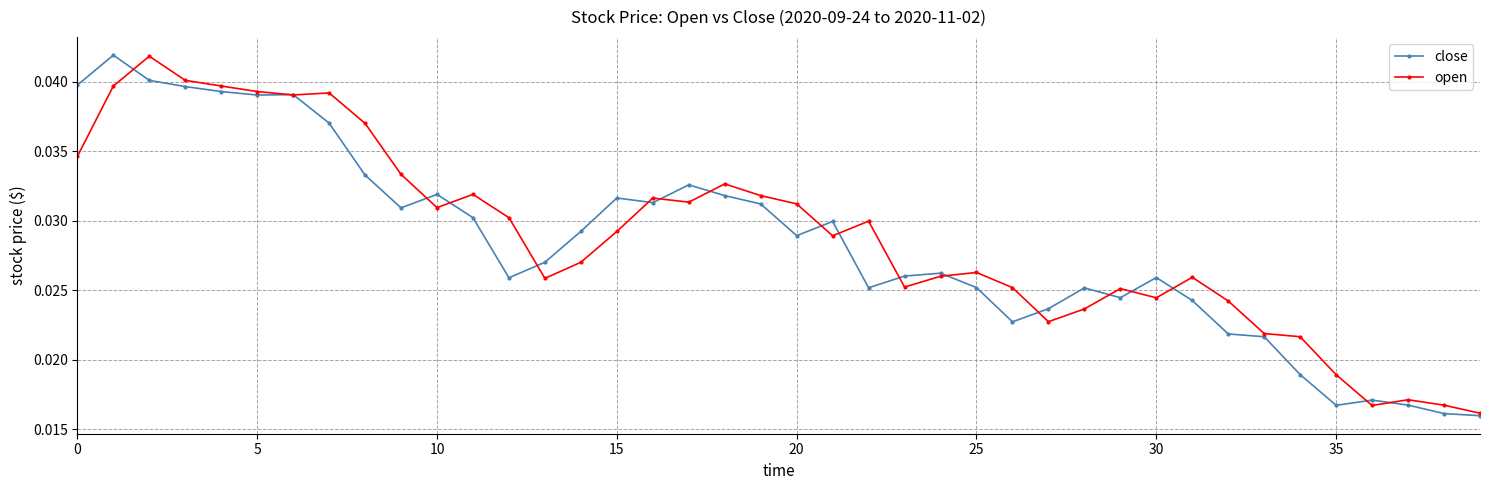

How many open values are between 0 and 1?

40